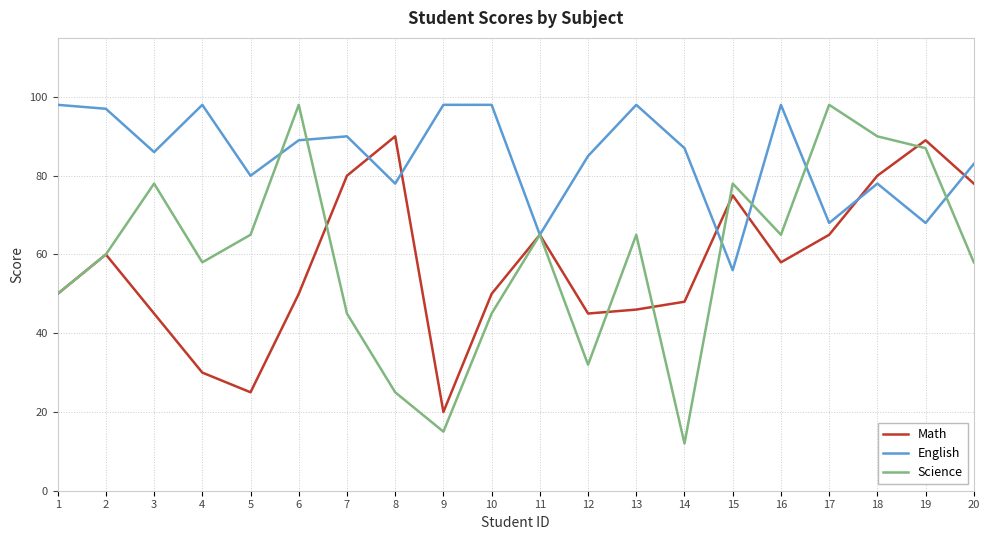

What is the greatest value displayed?

98